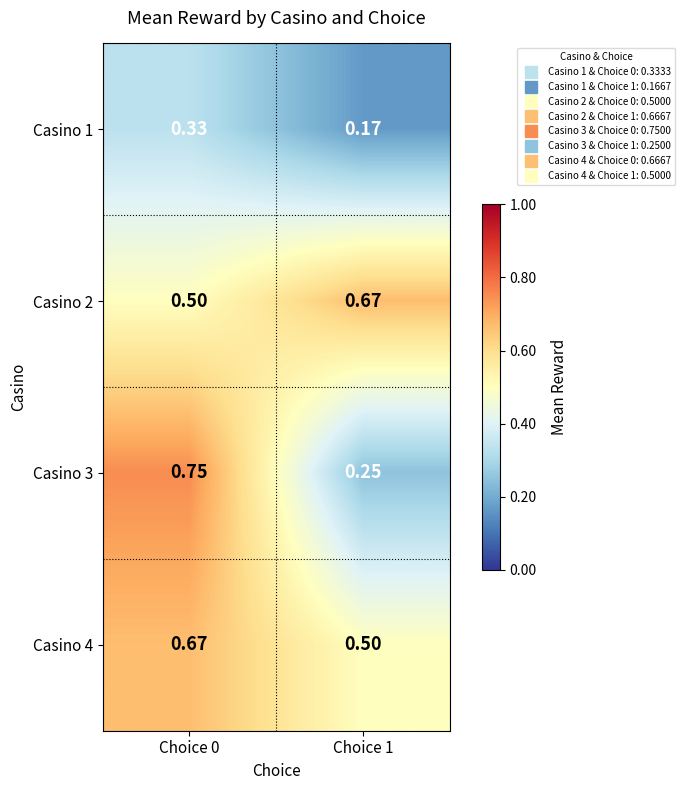

Is the value of Casino 3 at Choice 0 greater than the value of Casino 4 at Choice 1?

Yes